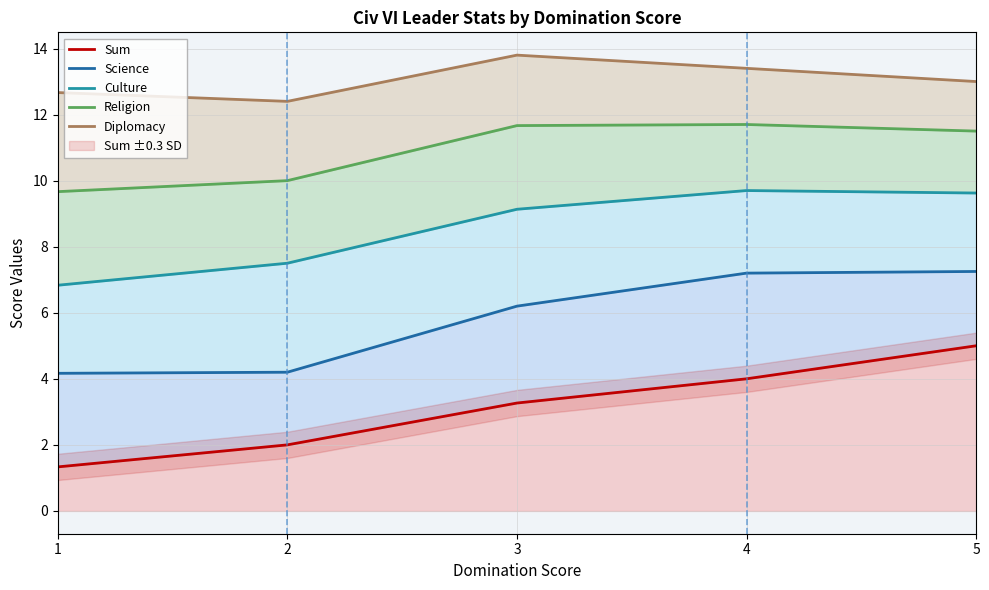

Is it true that Culture equals 15.7 at 5?

False